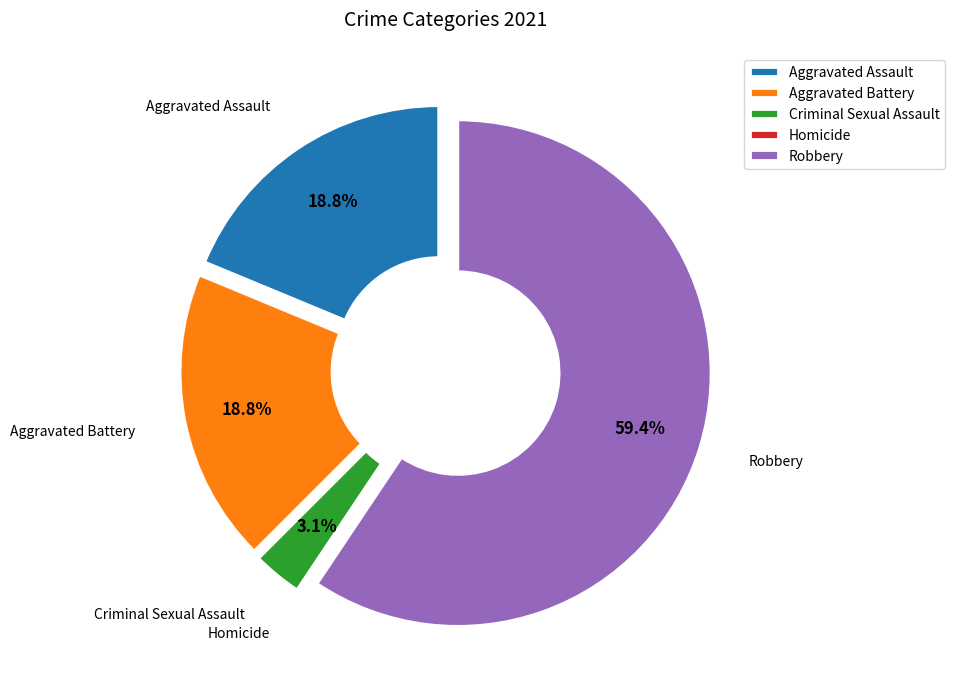

Which category has the biggest portion of the pie?

Robbery